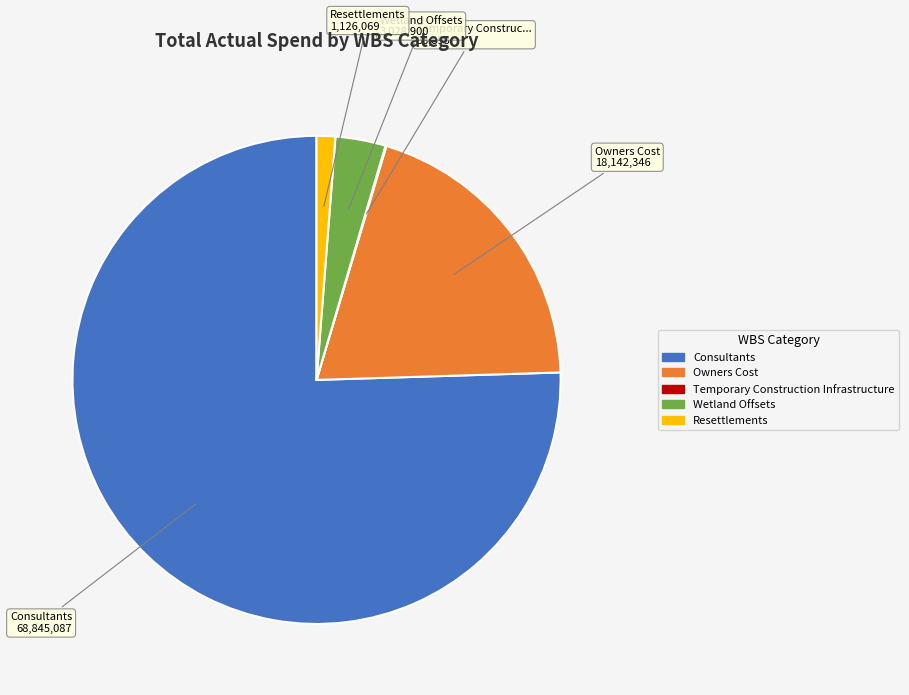

Combined, do Owners Cost and Wetland Offsets account for over 50%?

No